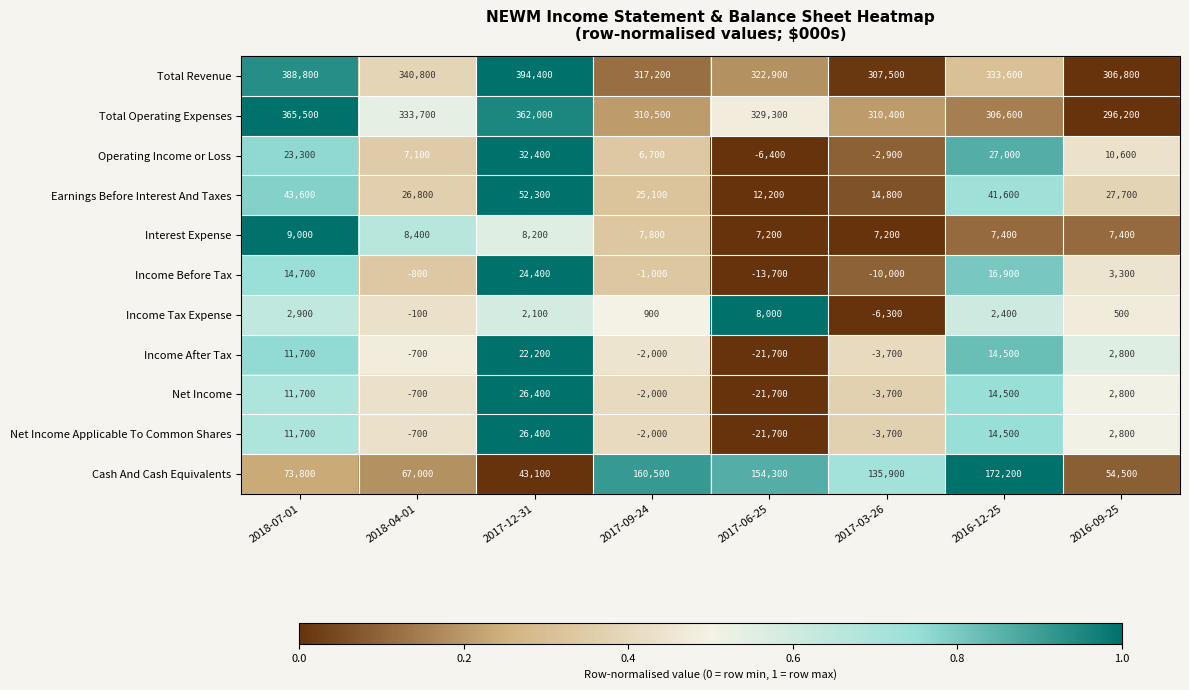

Which series changed the most between 2018-04-01 and 2017-03-26?

Cash And Cash Equivalents